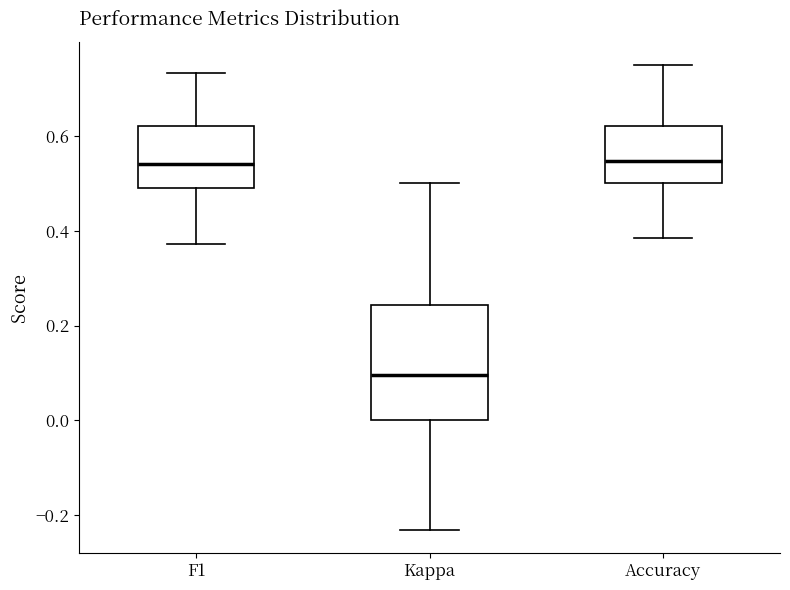

Reading left to right, read every box against the y-axis: the position of its median line, the range the box covers, and the ends of its whiskers. The values are not printed on the chart, so give them approximately, as read against the axis.

F1: median 0.54, box 0.50 to 0.62, whiskers 0.38 to 0.74
Kappa: median 0.10, box 0.00 to 0.24, whiskers -0.24 to 0.50
Accuracy: median 0.54, box 0.50 to 0.62, whiskers 0.38 to 0.76